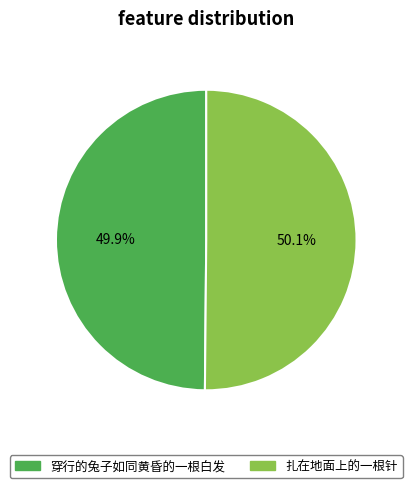

What percentage is the 扎在地面上的一根针 slice, to the nearest percent?

50%